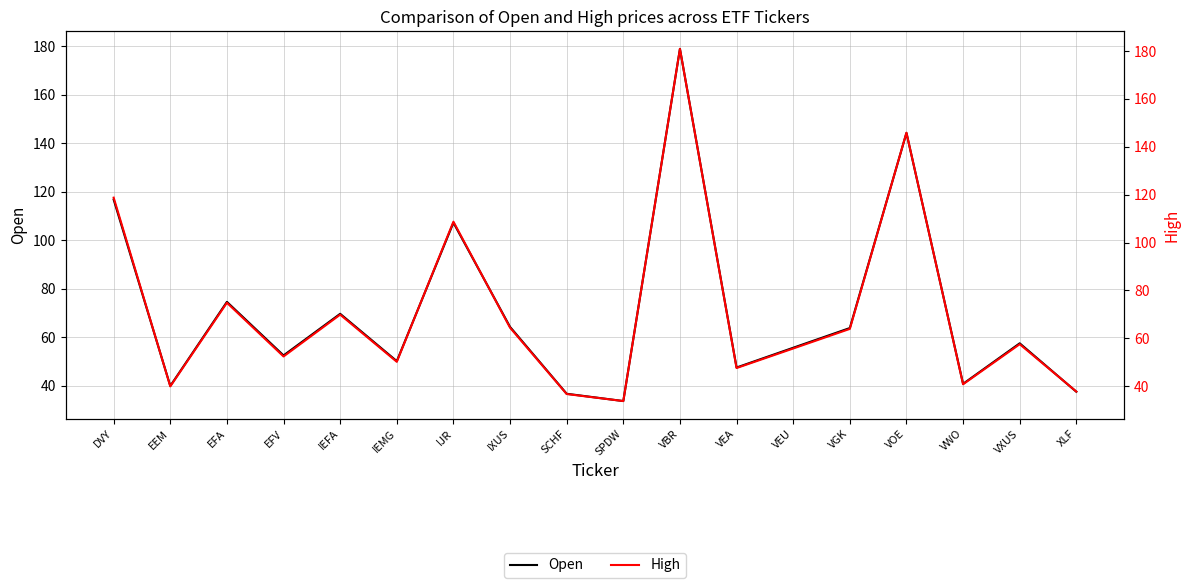

What is the total value across all series at IJR?

216.0